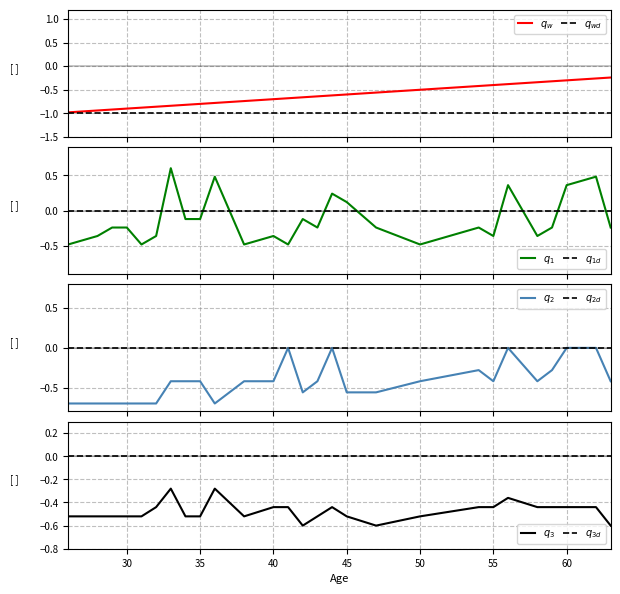

Reading right to left, list all the values displayed in this chart.

Age_norm: -0.2	-0.3	-0.3	-0.3	-0.3	-0.4	-0.4	-0.4	-0.5	-0.6	-0.6	-0.6	-0.6	-0.7	-0.7	-0.7	-0.7	-0.8	-0.8	-0.8	-0.8	-0.9	-0.9	-0.9	-0.9	-0.9	-1.0
Income_norm: -0.2	0.5	0.4	-0.2	-0.4	0.4	-0.4	-0.2	-0.5	-0.2	0.1	0.2	-0.2	-0.1	-0.5	-0.4	-0.5	0.5	-0.1	-0.1	0.6	-0.4	-0.5	-0.2	-0.2	-0.4	-0.5
Children_norm: -0.4	0.0	0.0	-0.3	-0.4	0.0	-0.4	-0.3	-0.4	-0.6	-0.6	0.0	-0.4	-0.6	0.0	-0.4	-0.4	-0.7	-0.4	-0.4	-0.4	-0.7	-0.7	-0.7	-0.7	-0.7	-0.7
Cars_norm: -0.6	-0.4	-0.4	-0.4	-0.4	-0.4	-0.4	-0.4	-0.5	-0.6	-0.5	-0.4	-0.5	-0.6	-0.4	-0.4	-0.5	-0.3	-0.5	-0.5	-0.3	-0.4	-0.5	-0.5	-0.5	-0.5	-0.5